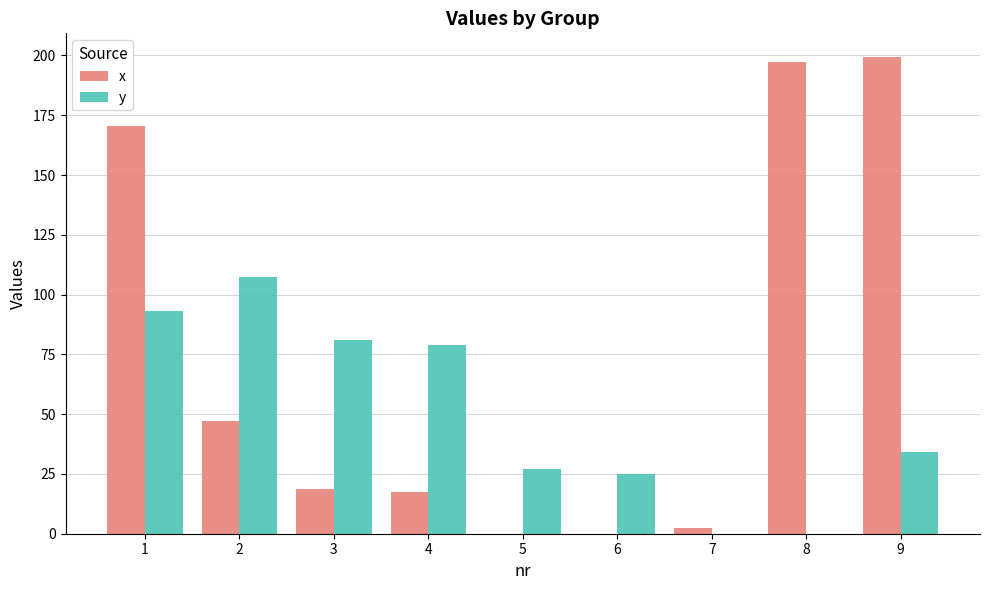

Which series has the largest total across all categories?

x